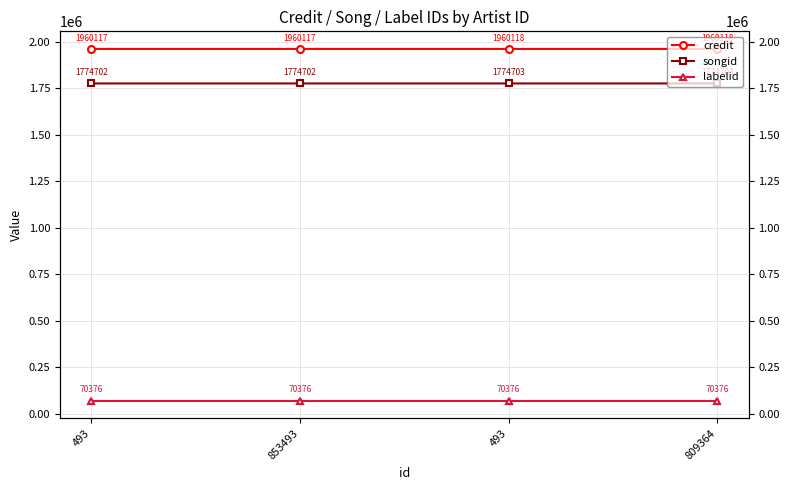

Rank the series at 493 from highest to lowest value.

credit, songid, labelid